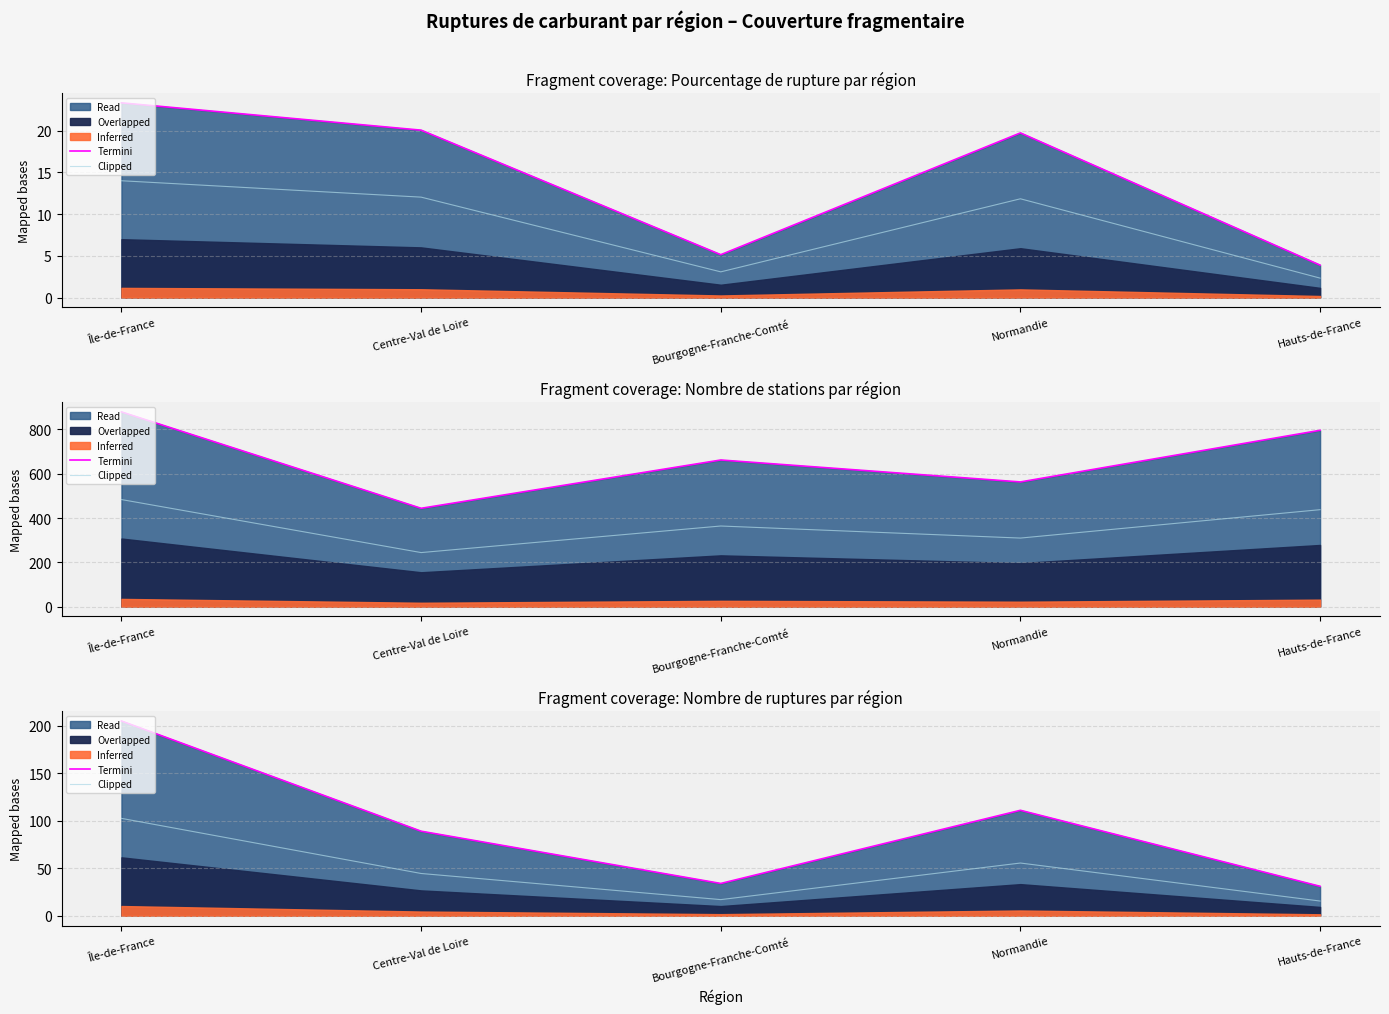

What is the maximum value for Clipped?

102.5